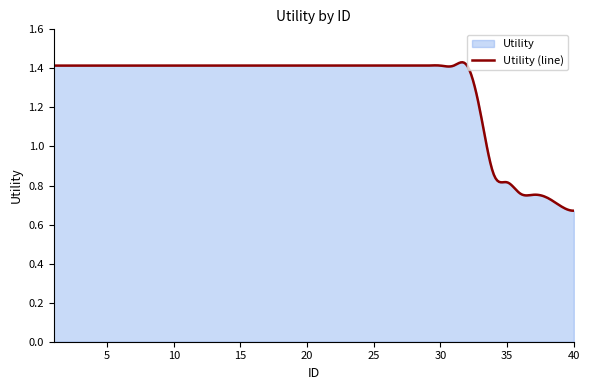

The value at 35 is 0.8. True or false?

True